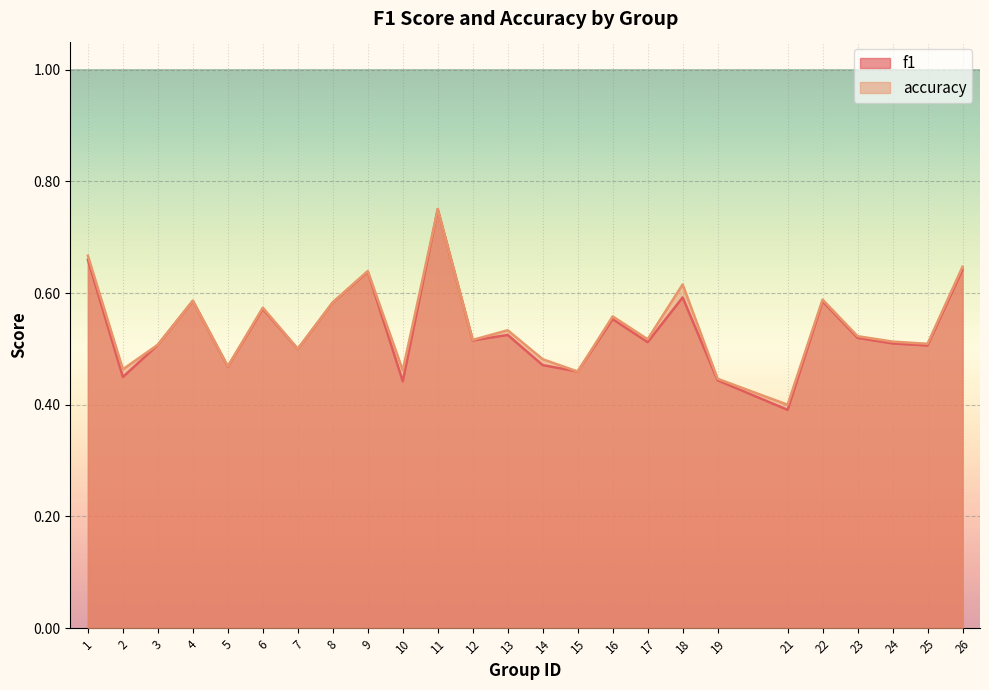

Between 2 and 16, which series saw the biggest shift?

f1